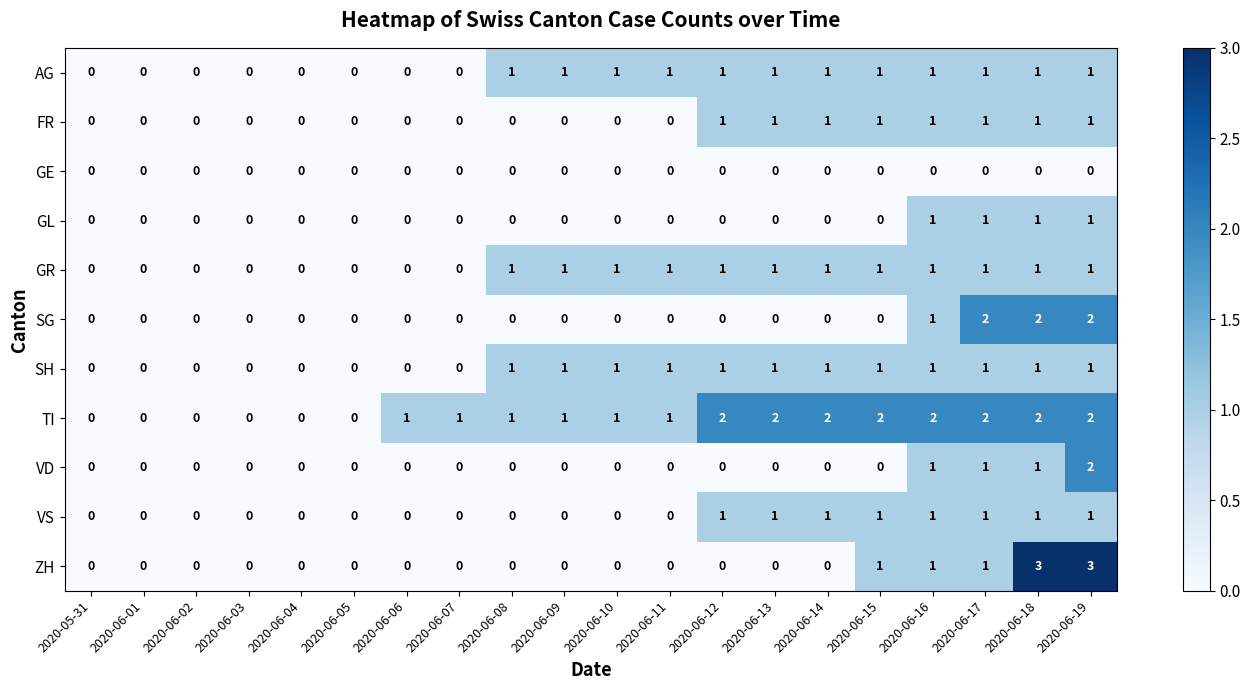

Is the value of TI at 2020-06-10 greater than the value of GR at 2020-05-31?

Yes